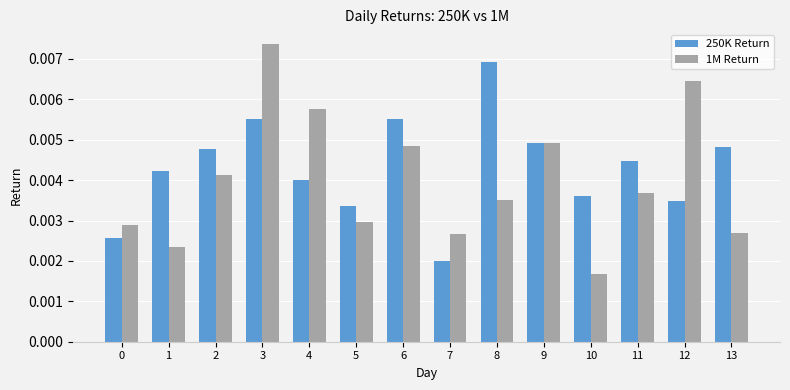

Which series has the widest spread of values?

1M Return